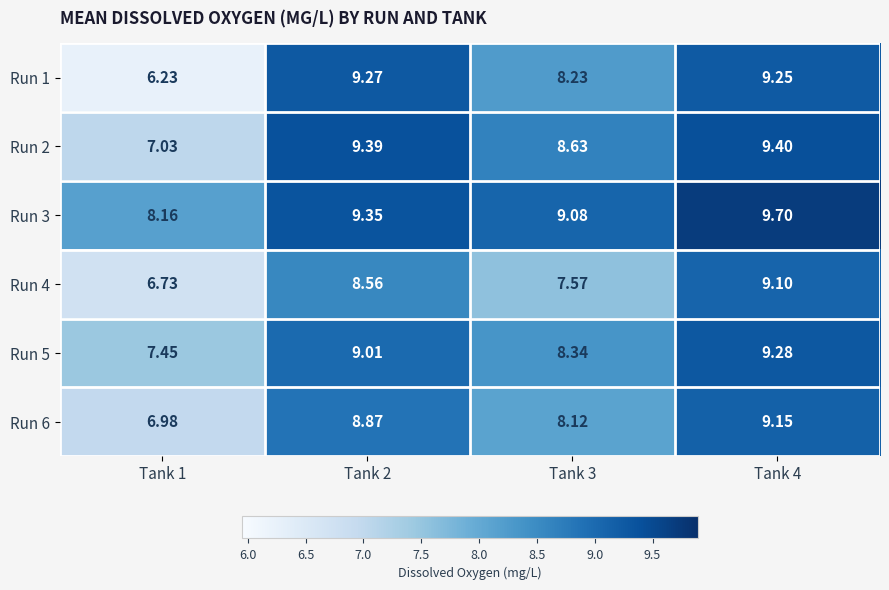

Which series has the largest range (max minus min)?

Run 1